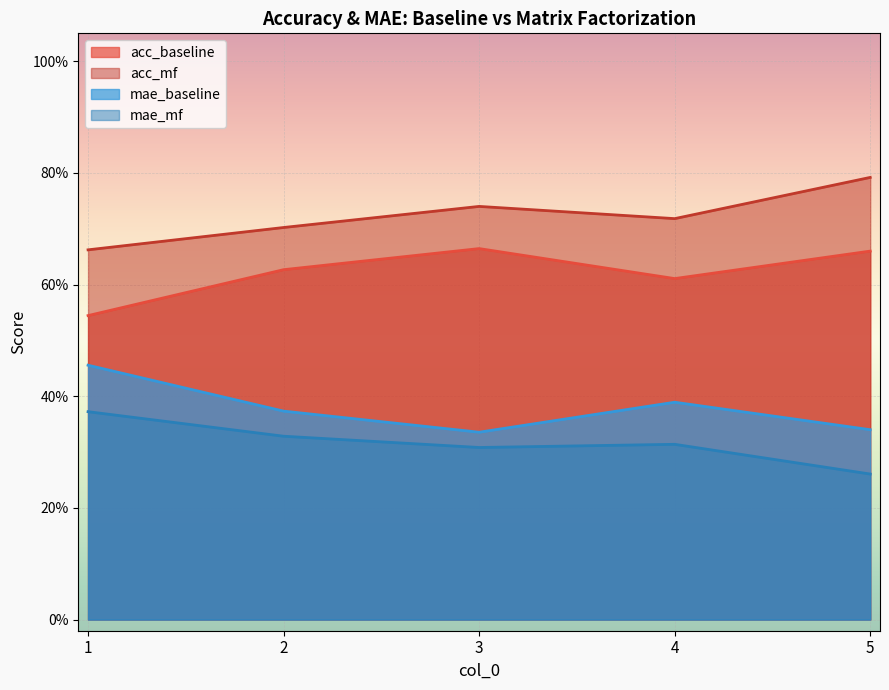

Which series changed the most between 3 and 4?

acc_baseline